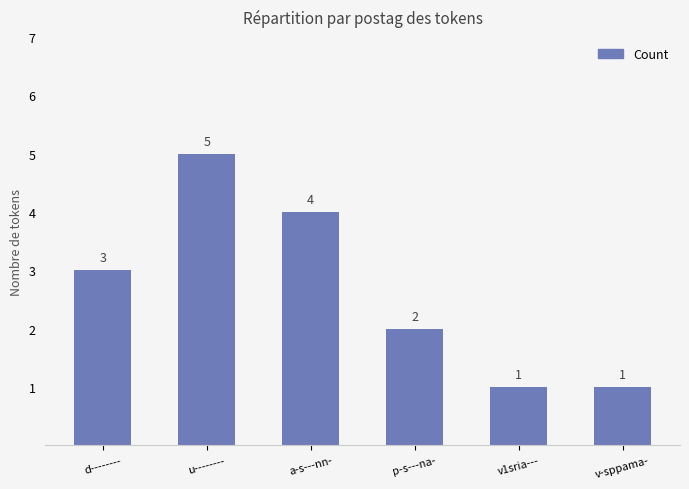

Does the chart contain any negative values?

No